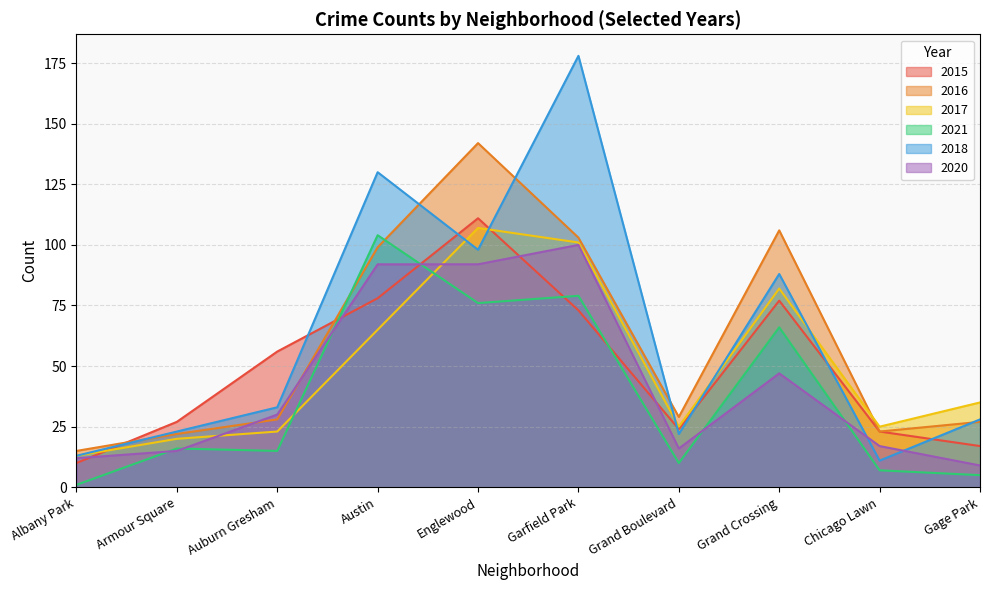

What is the sum of all 2020 values?

430